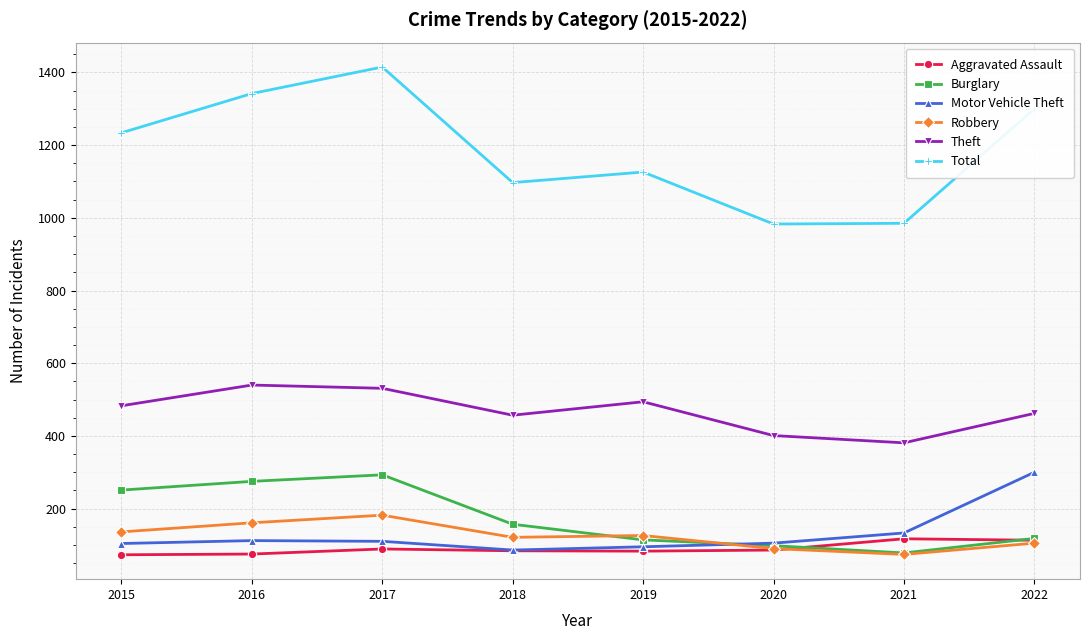

Which series has the largest range (max minus min)?

Total